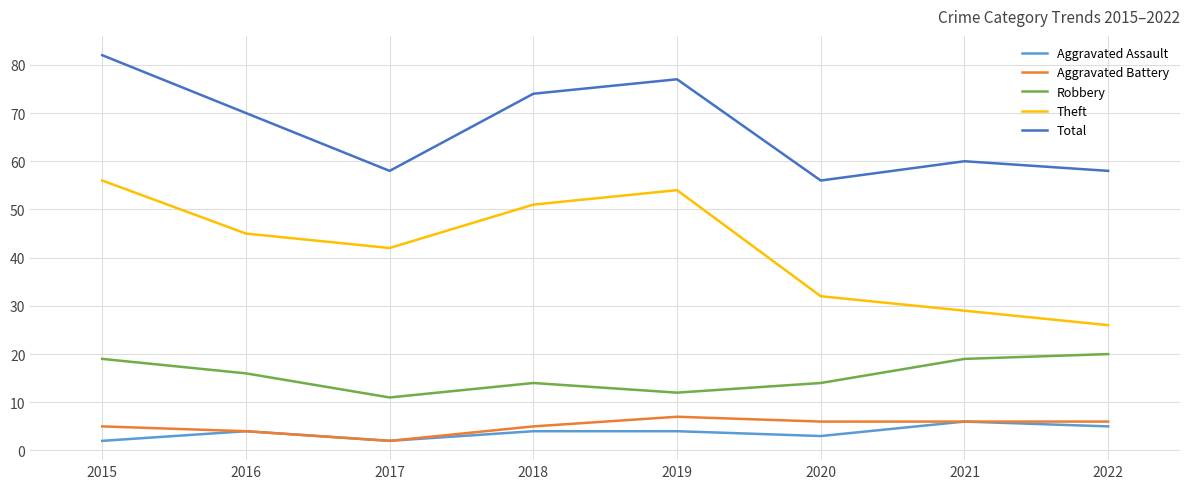

True or false: Aggravated Assault and Total cross at least once.

False